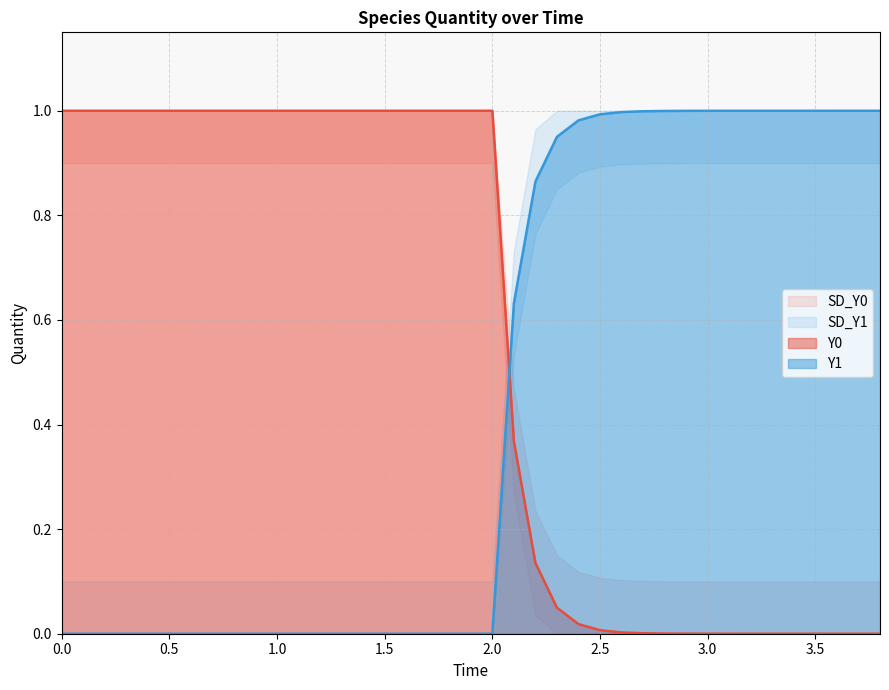

How many lines are shown in the chart?

2